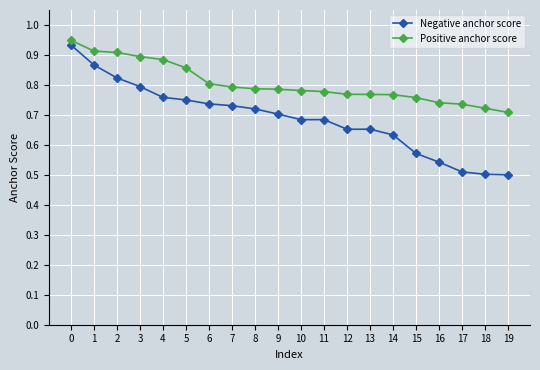

How many Negative anchor score values are between 0 and 1?

20